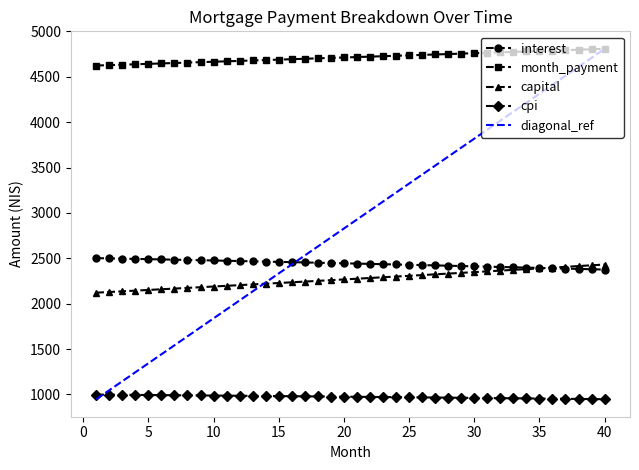

True or false: cpi and interest intersect in this chart.

False